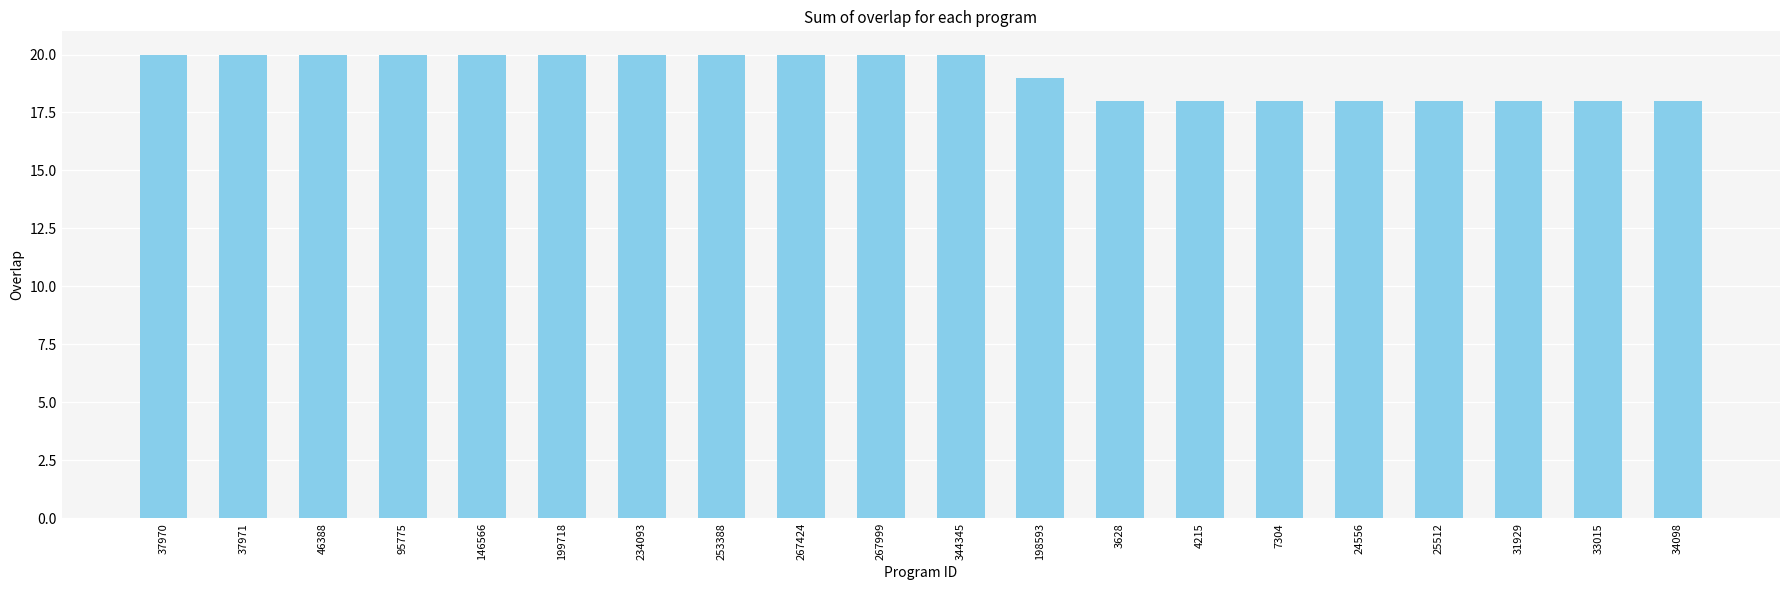

What is the difference between the values at 31929 and 344345?

2